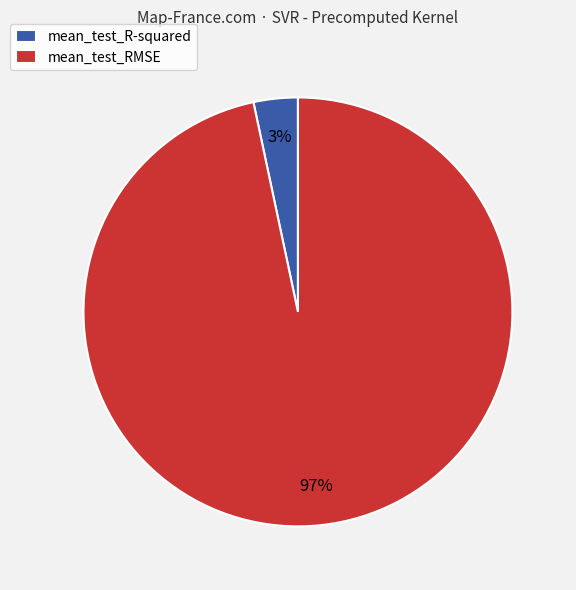

How many slices are in this pie chart?

2